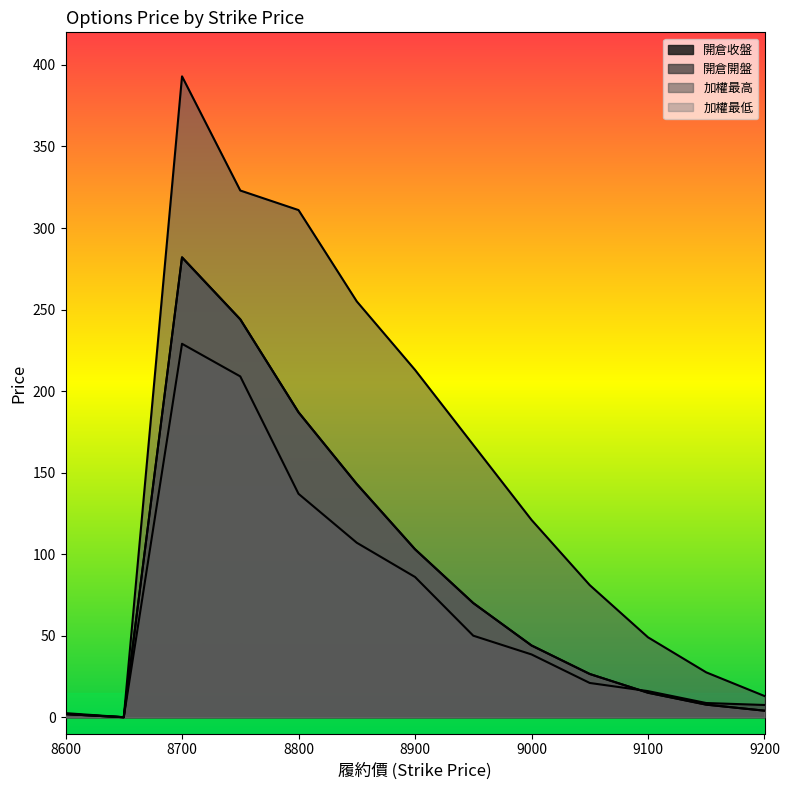

What is the sum of the 加權最高 values at 167 and 393?

560.0